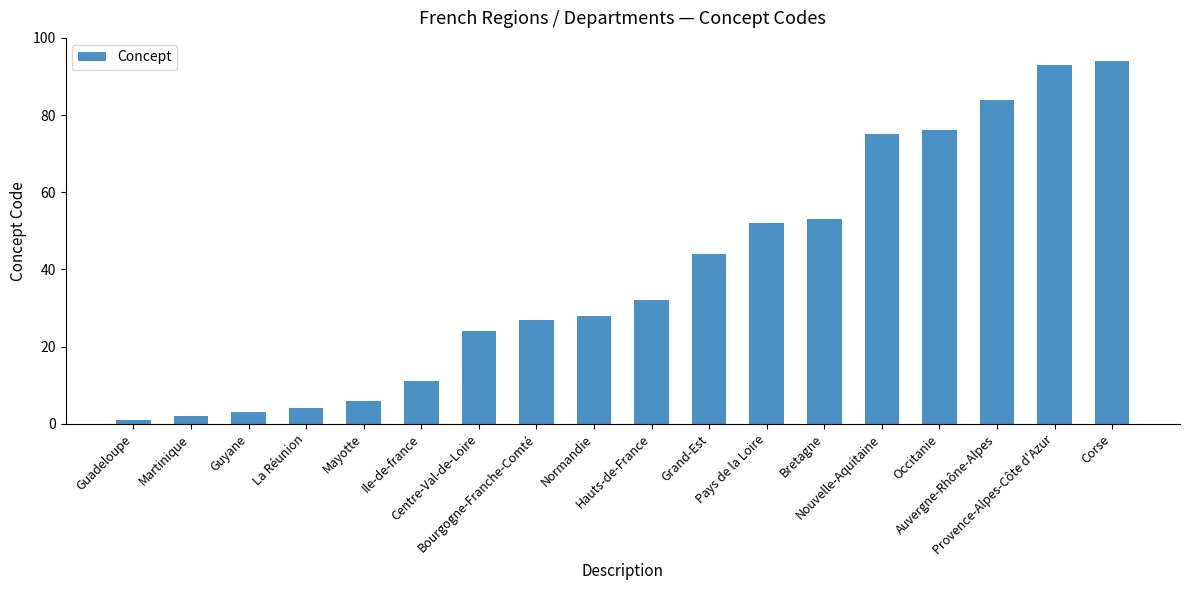

List the labels in order of value, largest first.

Corse, Provence-Alpes-Côte d'Azur, Auvergne-Rhône-Alpes, Occitanie, Nouvelle-Aquitaine, Bretagne, Pays de la Loire, Grand-Est, Hauts-de-France, Normandie, Bourgogne-Franche-Comté, Centre-Val-de-Loire, Ile-de-france, Mayotte, La Réunion, Guyane, Martinique, Guadeloupe